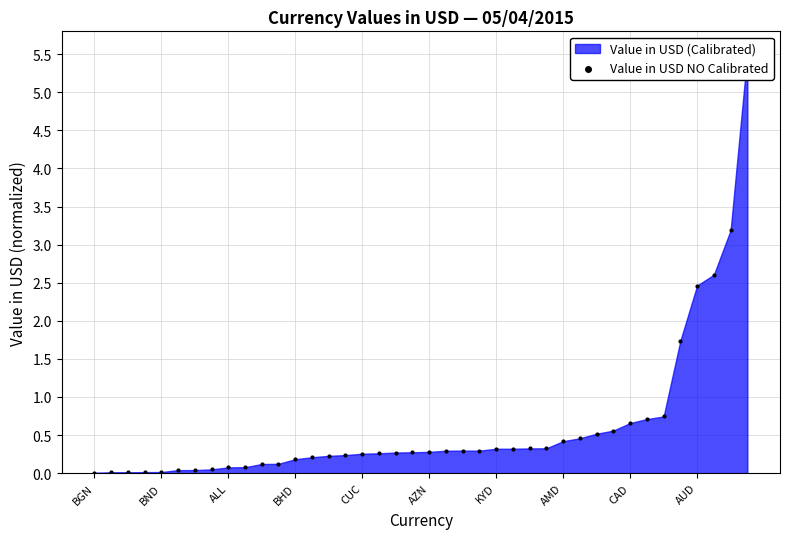

What is the change in value from 15 to 39?

+5.3